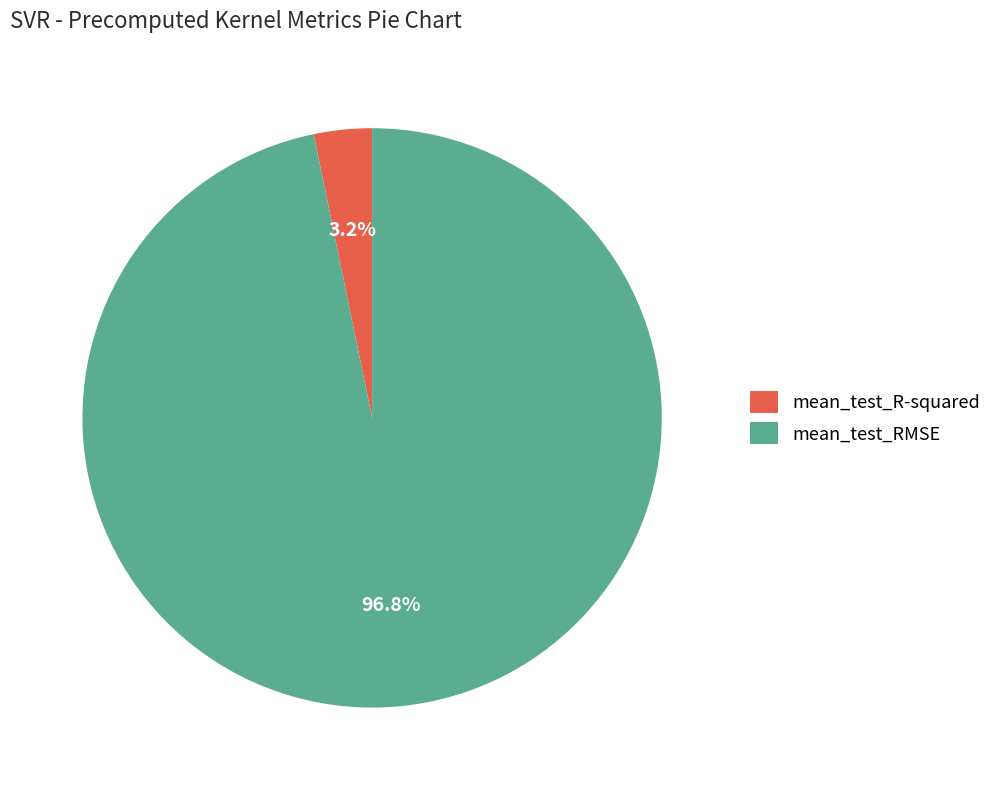

What is the total percentage of mean_test_RMSE and mean_test_R-squared?

100.0%